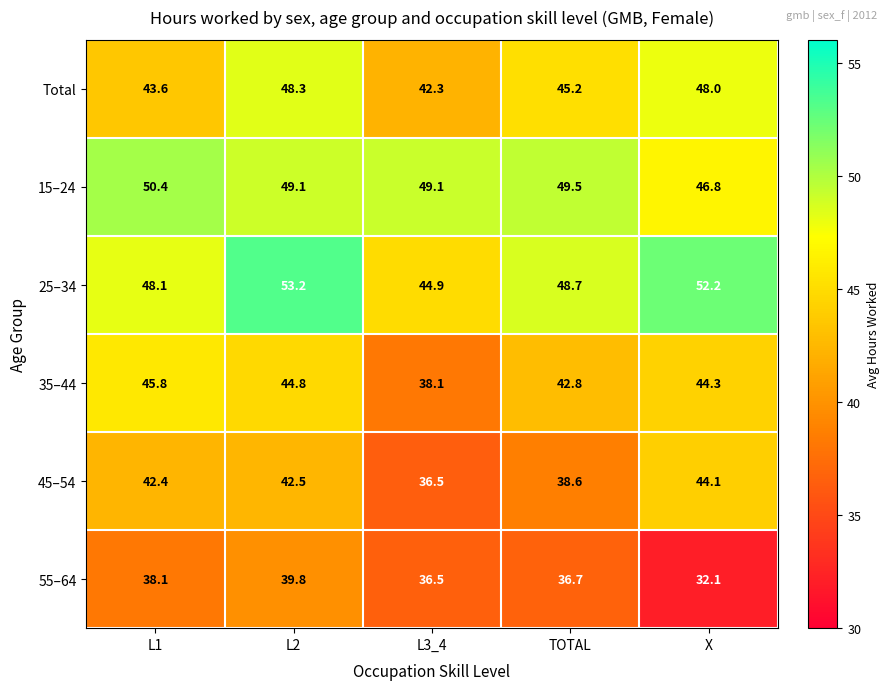

What is the total value across all series at X?

267.5